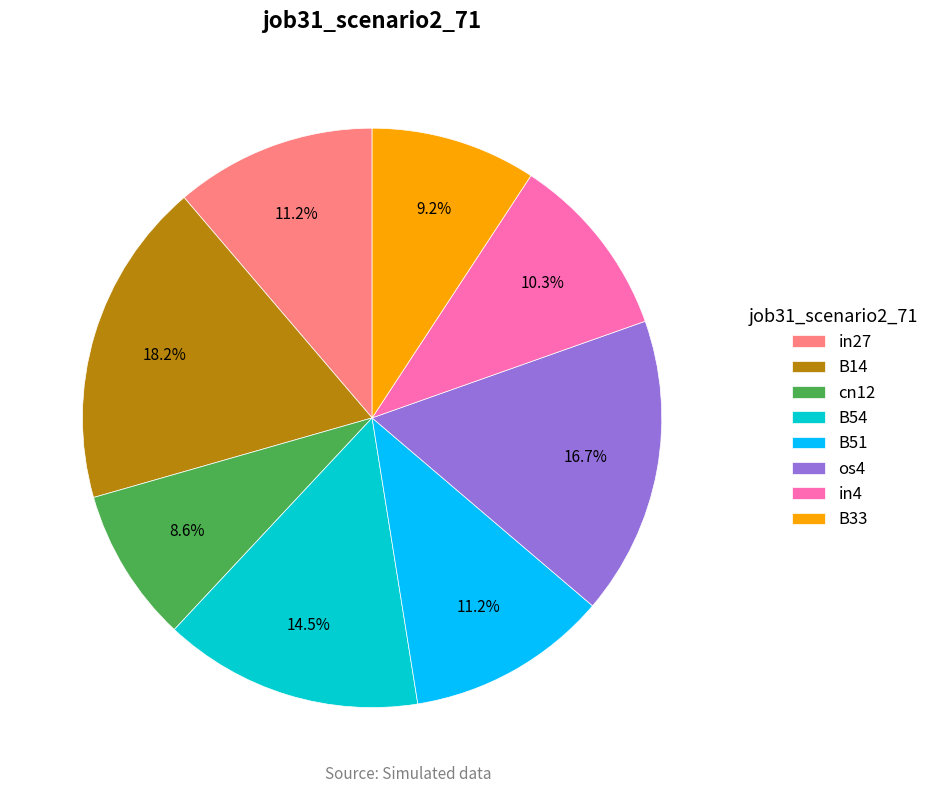

True or false: B54 accounts for 9% of the total.

False